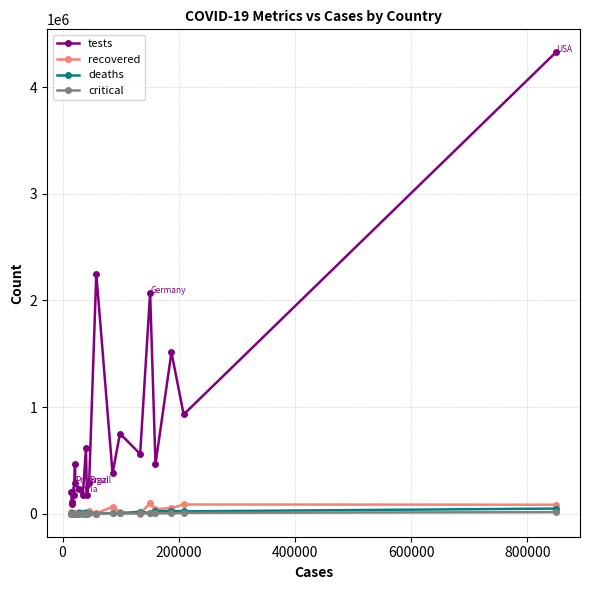

True or false: critical has more than 0 interior local peaks.

True